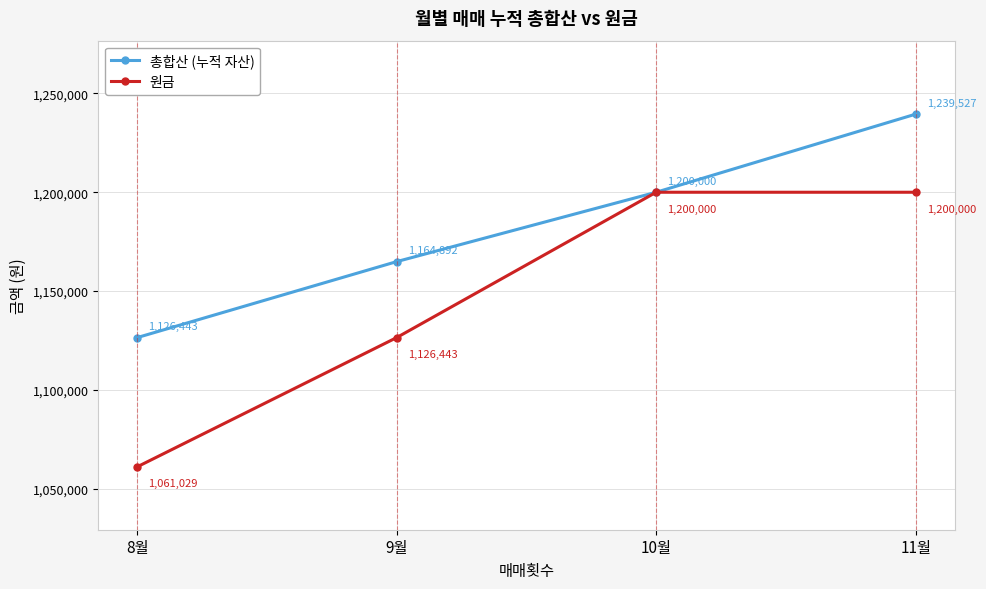

Where is 총합산 (누적 자산) nearest to the value 1182985?

10월